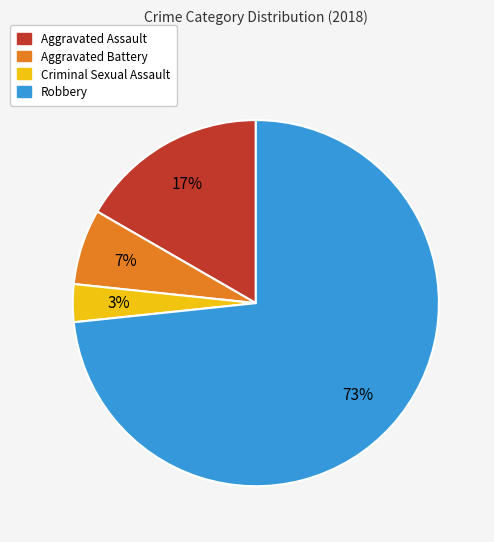

Between Robbery and Aggravated Battery, which is larger?

Robbery